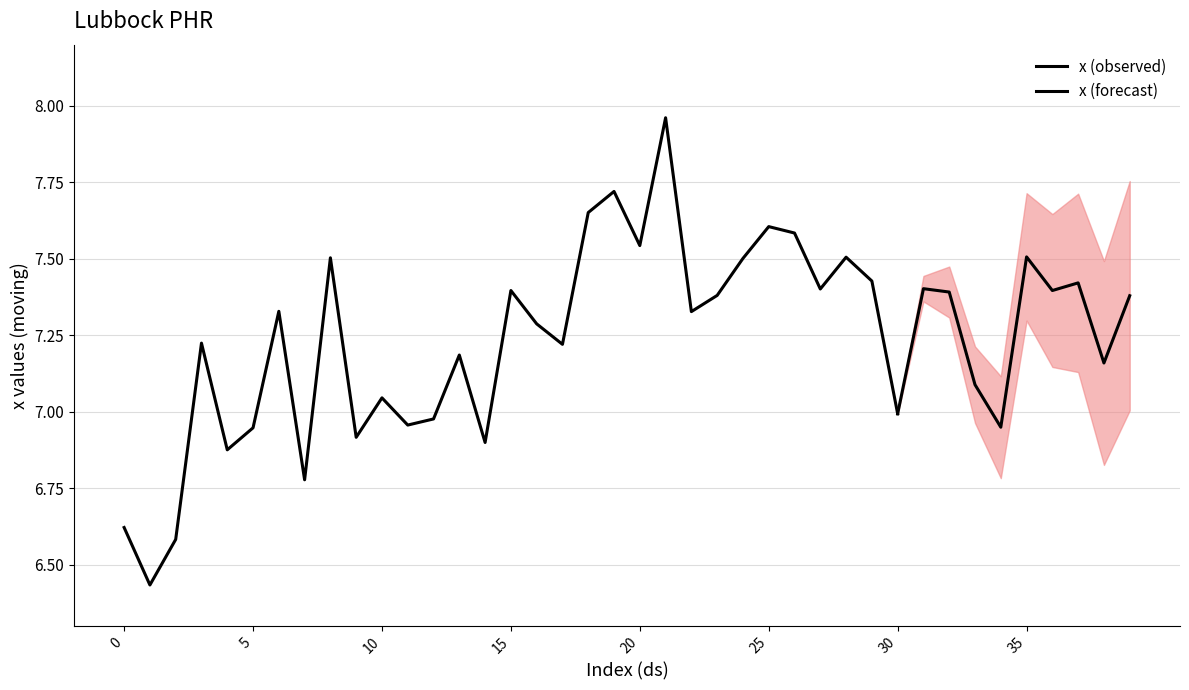

List the labels in order of value, smallest first.

1, 2, 0, 7, 4, 14, 9, 5, 34, 11, 12, 30, 10, 33, 38, 13, 17, 3, 16, 22, 6, 39, 23, 32, 15, 36, 27, 31, 37, 29, 24, 8, 28, 35, 20, 26, 25, 18, 19, 21